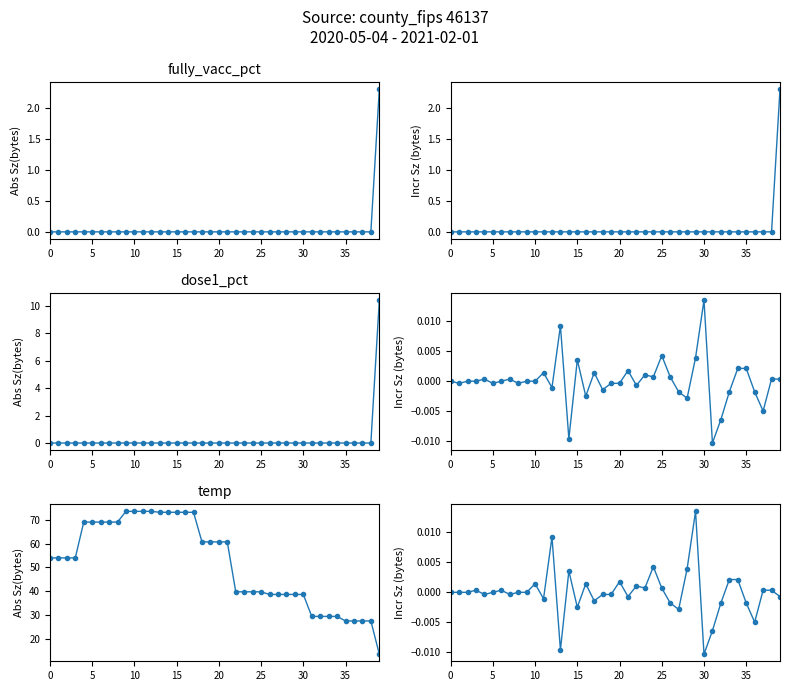

True or false: dose1_pct and temp intersect in this chart.

False